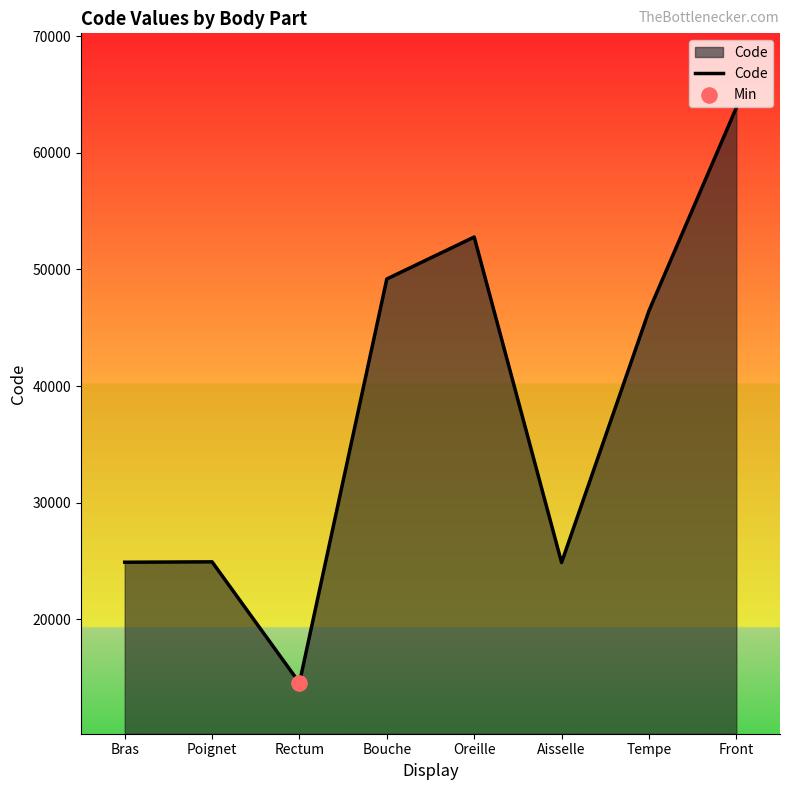

Which has a higher value, Oreille or Bras?

Oreille